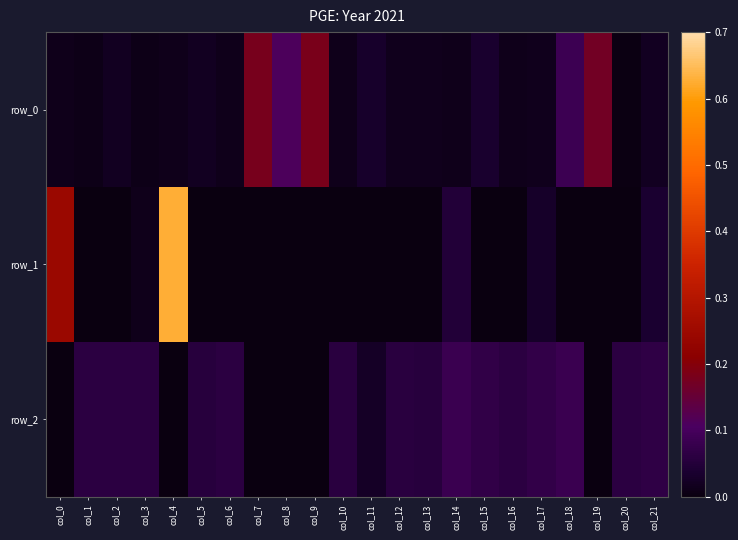

List the series in order of their peak value, highest first.

row_1, row_0, row_2